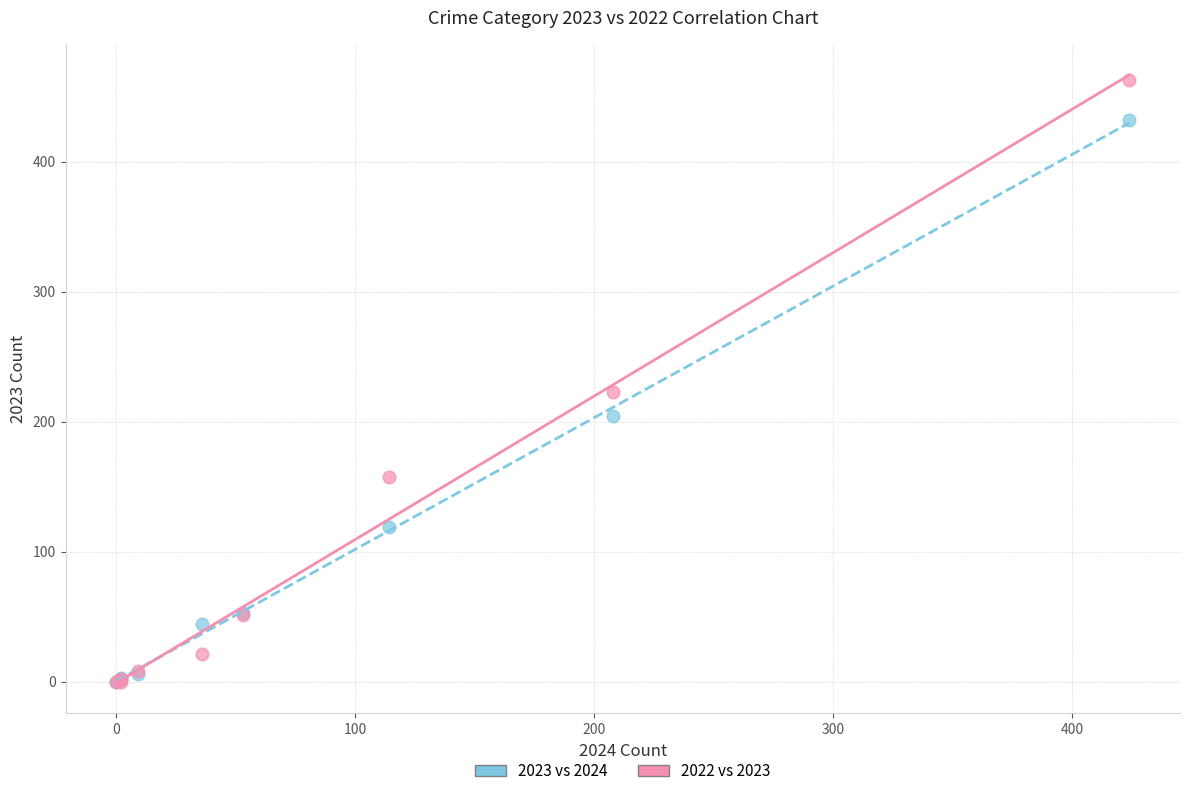

Which series contains the highest Y value?

2022 vs 2023